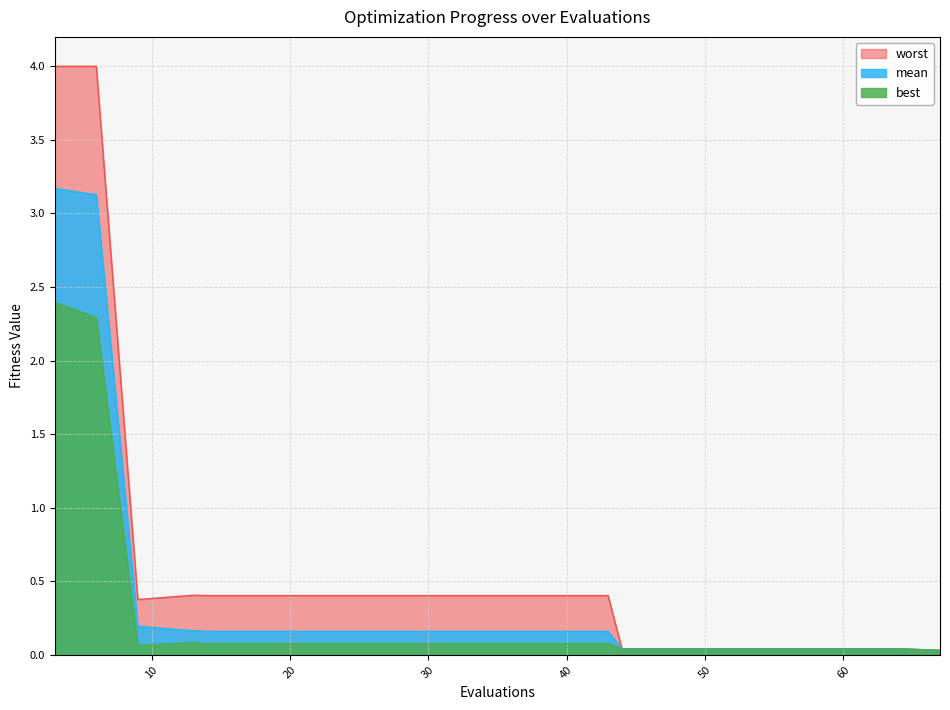

Reading left to right, list all the values displayed in this chart.

mean: 3=3.2	6=3.1	9=0.2	13=0.2	14=0.2	15=0.2	19=0.2	23=0.2	27=0.2	31=0.2	35=0.2	39=0.2	43=0.2	44=0.0	48=0.0	52=0.0	56=0.0	60=0.0	64=0.0	67=0.0
best: 3=2.4	6=2.3	9=0.1	13=0.1	14=0.1	15=0.1	19=0.1	23=0.1	27=0.1	31=0.1	35=0.1	39=0.1	43=0.1	44=0.0	48=0.0	52=0.0	56=0.0	60=0.0	64=0.0	67=0.0
worst: 3=4.0	6=4.0	9=0.4	13=0.4	14=0.4	15=0.4	19=0.4	23=0.4	27=0.4	31=0.4	35=0.4	39=0.4	43=0.4	44=0.0	48=0.0	52=0.0	56=0.0	60=0.0	64=0.0	67=0.0